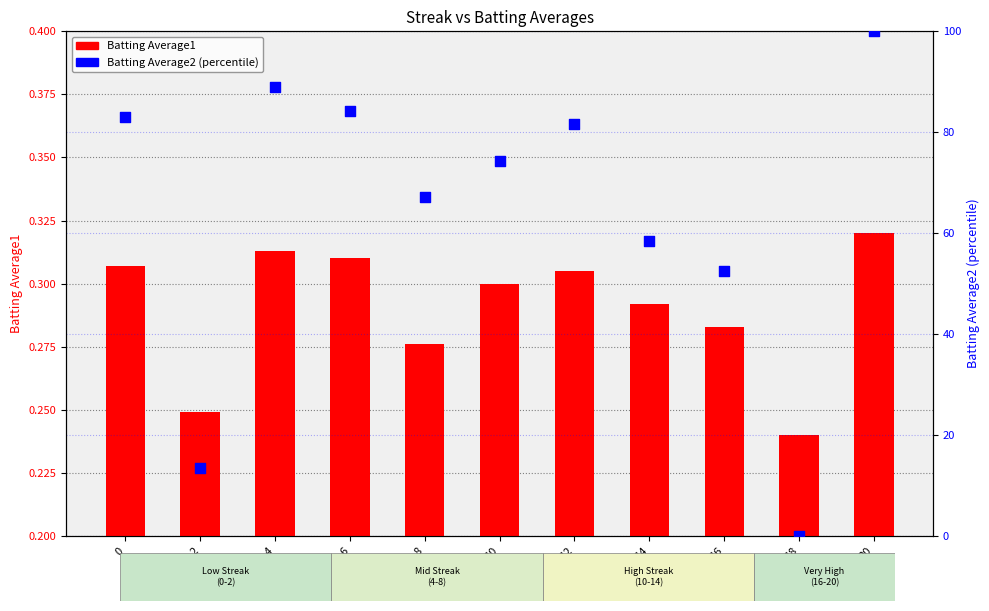

Which series has the largest total across all categories?

Batting Average2 (percentile)